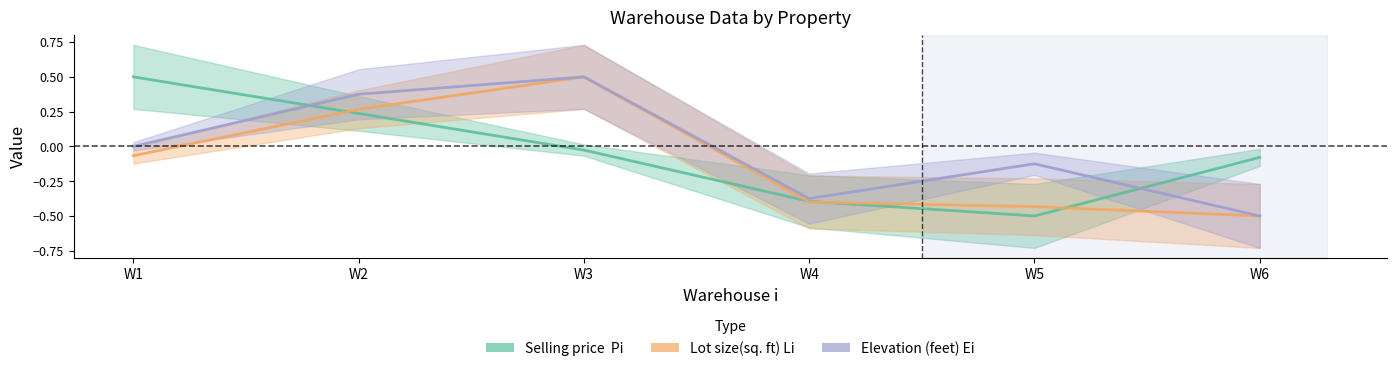

True or false: Elevation (feet) Ei and Lot size(sq. ft) Li intersect in this chart.

False